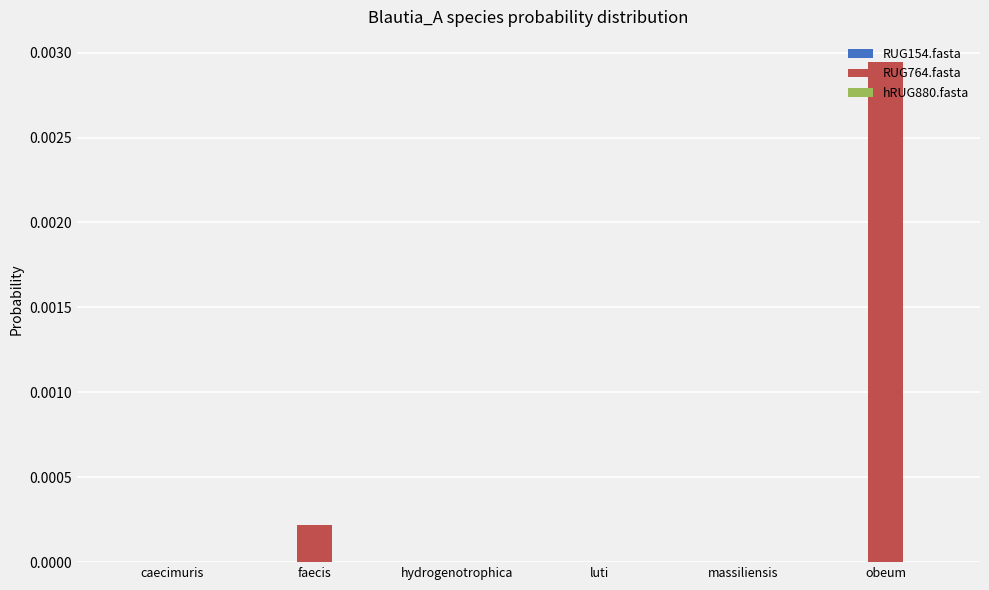

Which category has the highest value across all series?

obeum